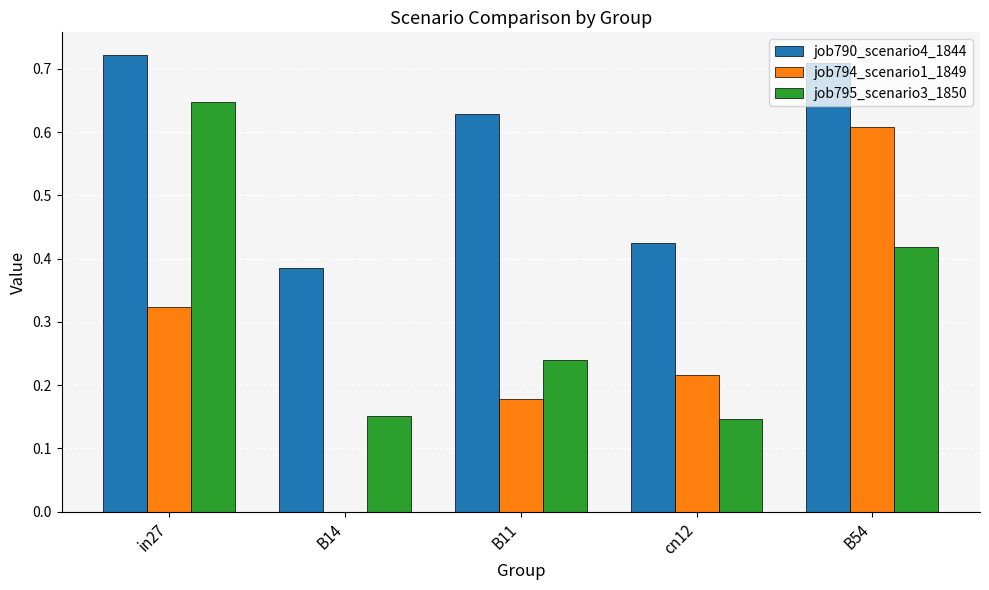

What are all the series names shown in the legend?

job790_scenario4_1844, job794_scenario1_1849, job795_scenario3_1850